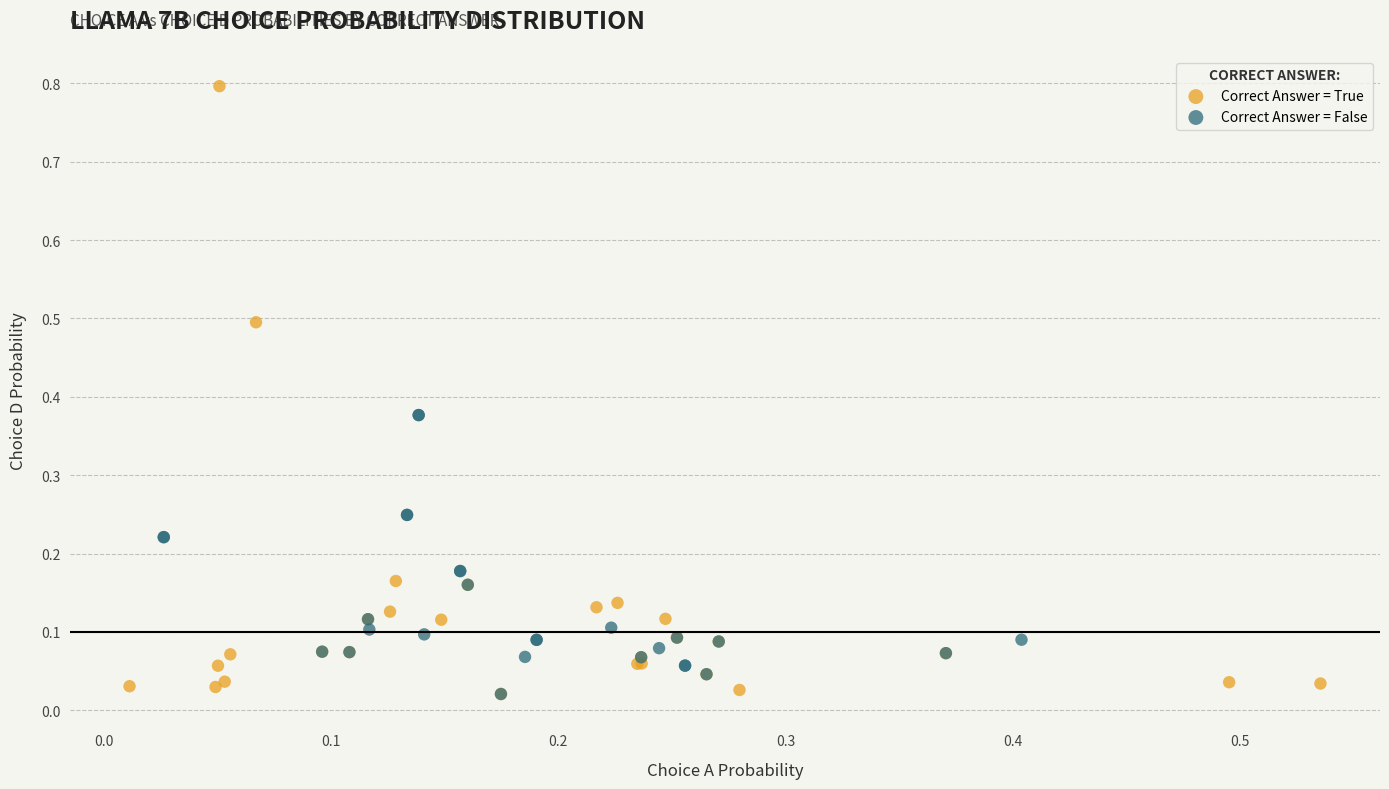

Which series contains the highest Y value?

Correct Answer = True